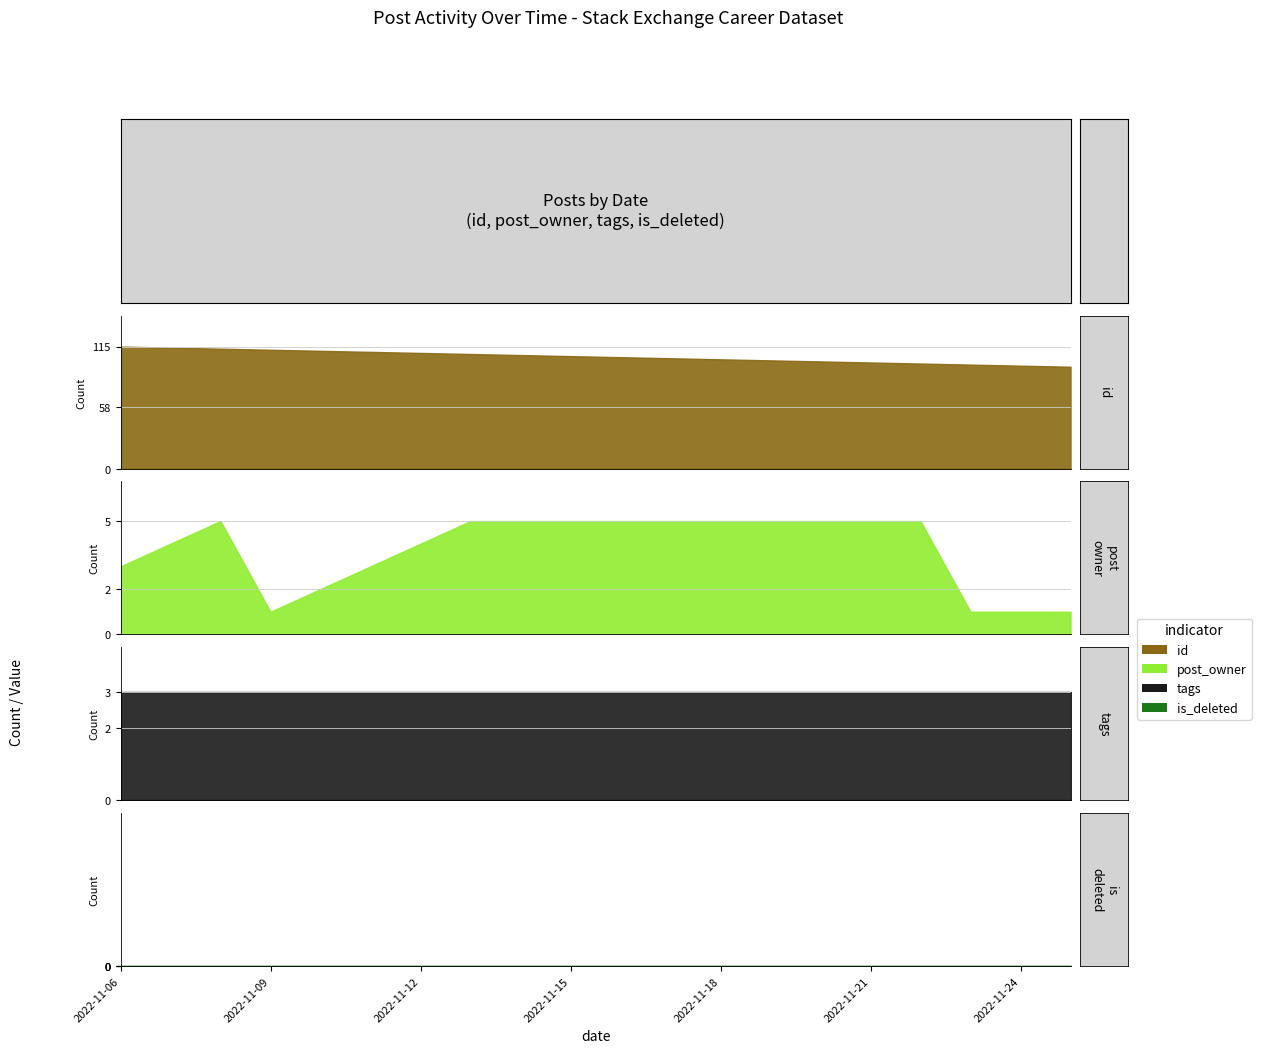

What is the total value across all series at 2022-11-22?

107